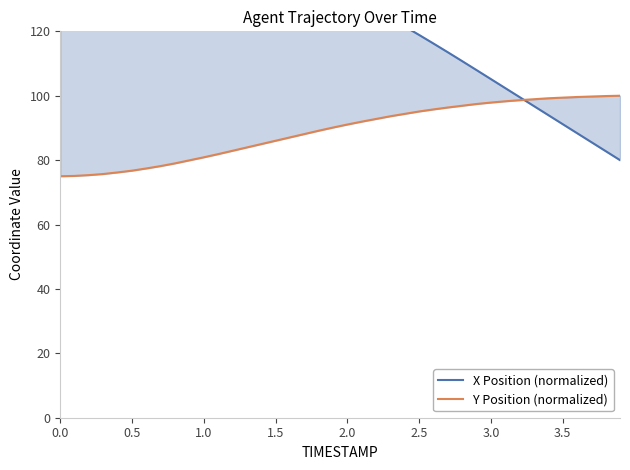

Does the chart display data point markers on the line(s)?

No